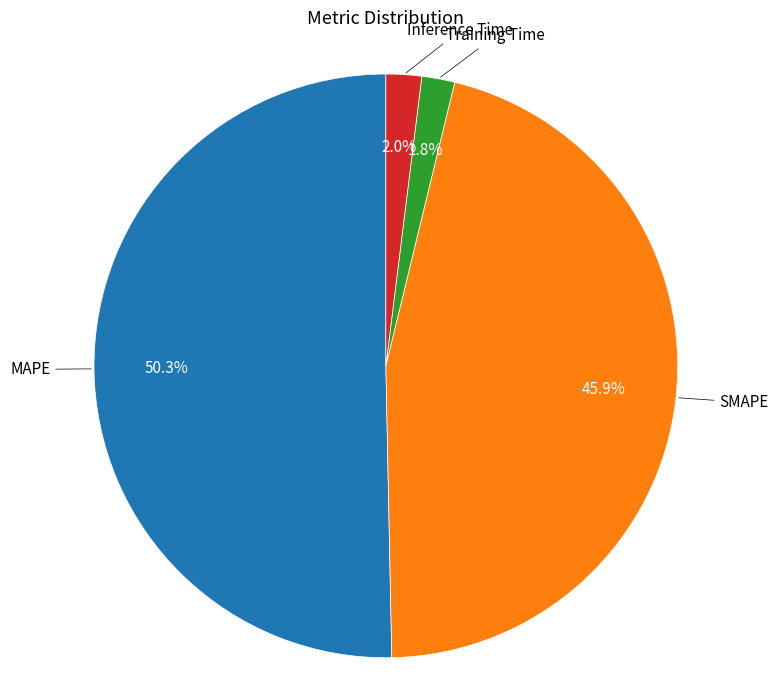

Does any single category account for the majority?

Yes